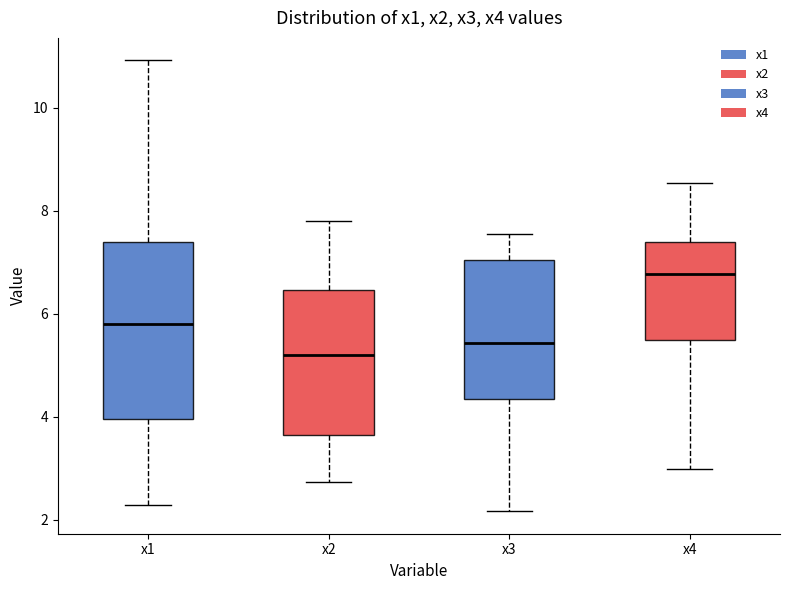

Which box has the lowest median line?

x2